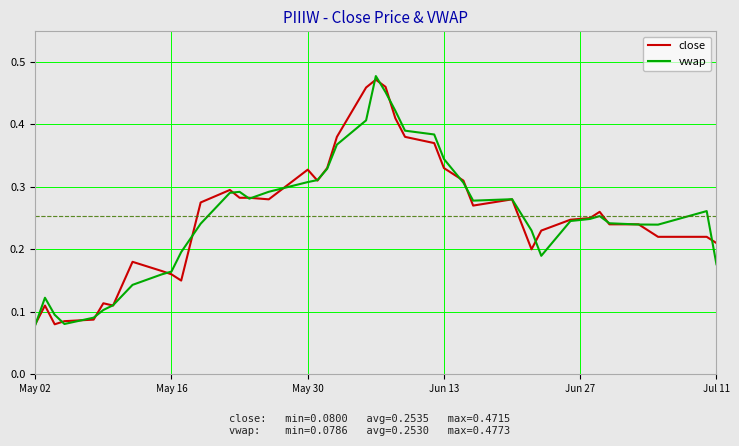

What is the average value of the close series?

0.3